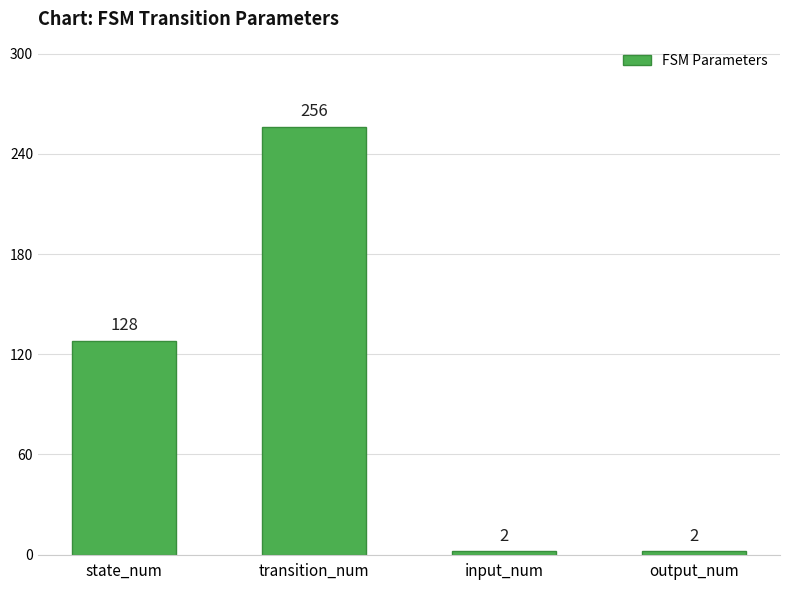

How many categories are shown in the chart?

4